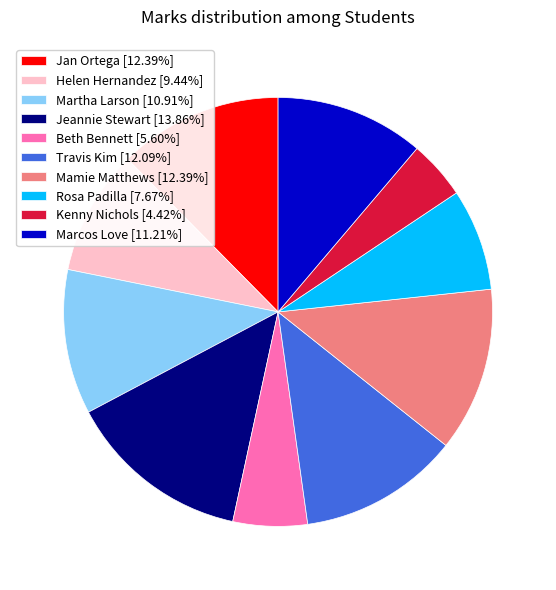

Combined, do Marcos Love [11.21%] and Helen Hernandez [9.44%] account for over 50%?

No